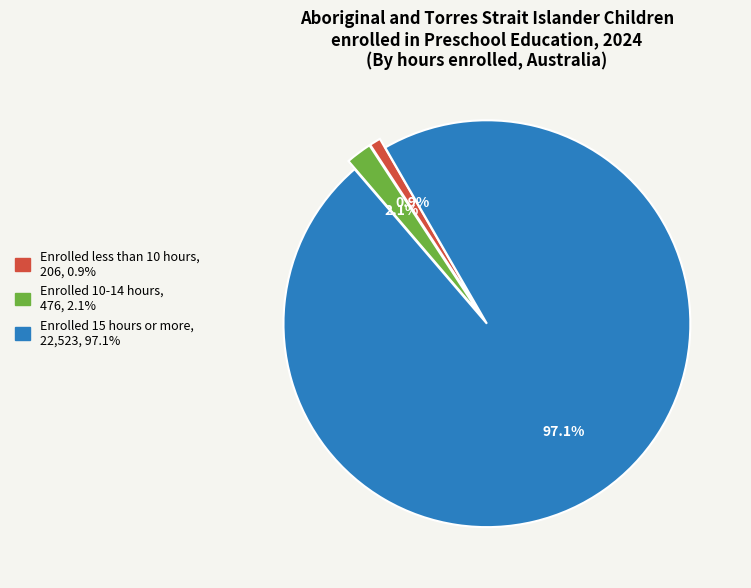

Does Enrolled less than 10 hours account for over 50% of the chart?

No